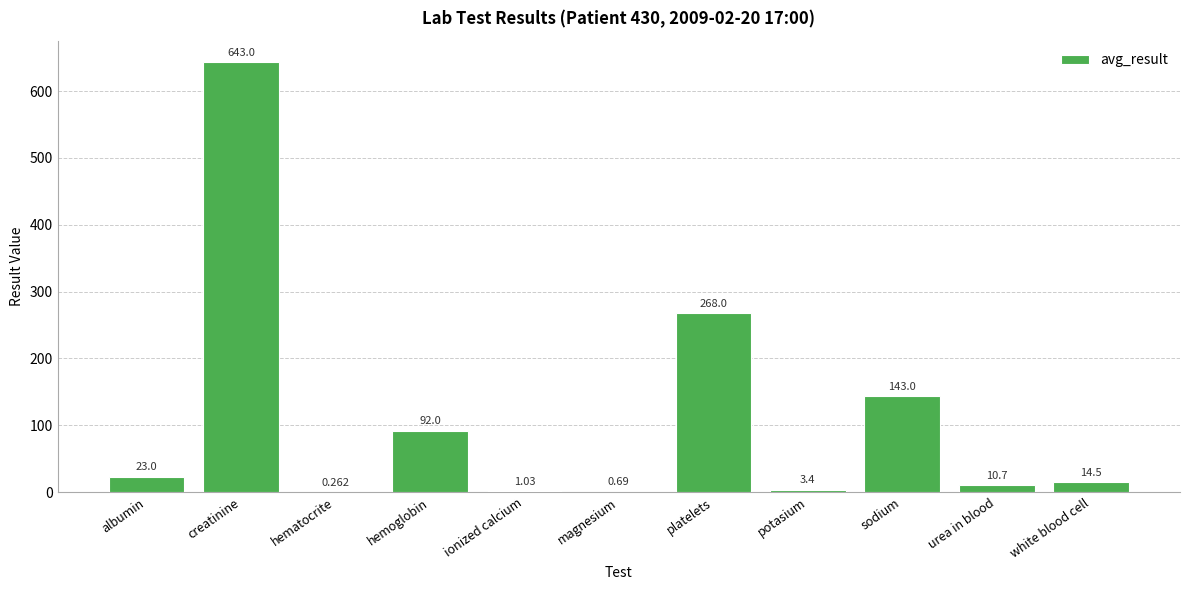

What is the difference between the values at platelets and urea in blood?

257.3